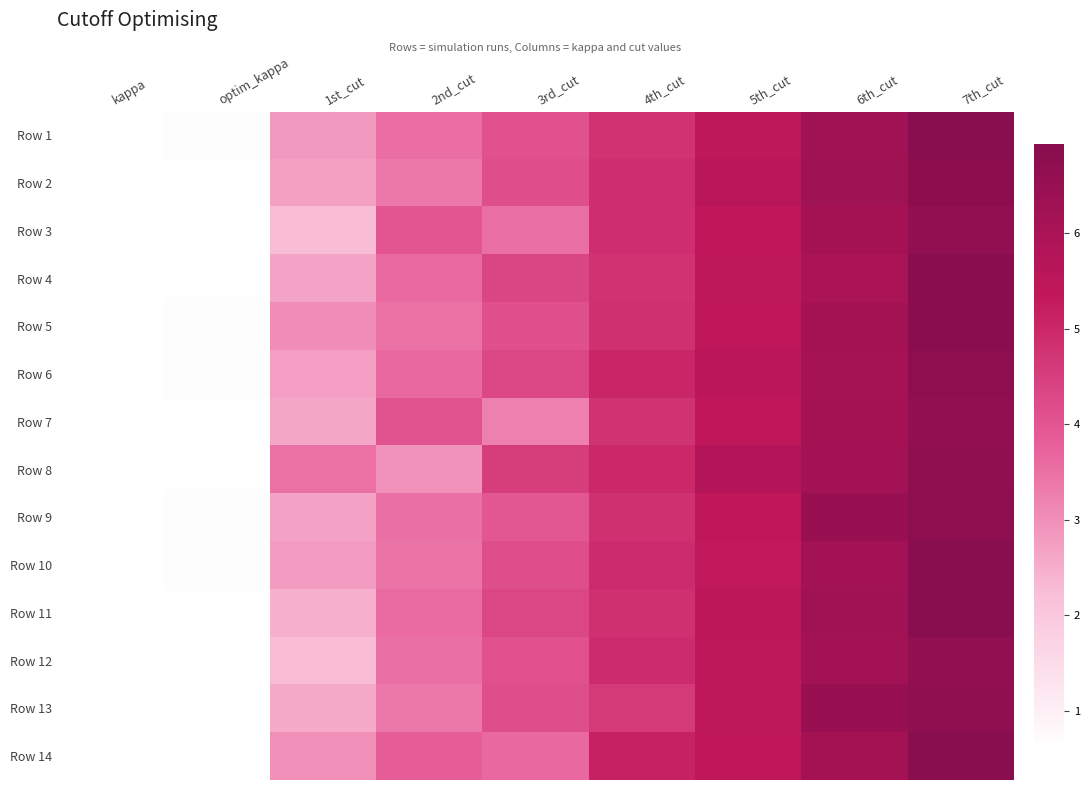

At which category is the sum across all series the highest?

7th_cut